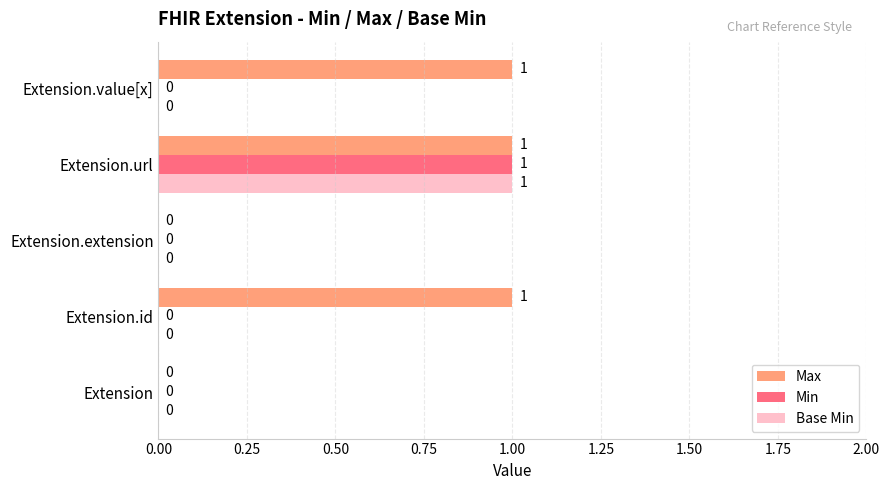

At which label does Min reach its peak?

Extension.url